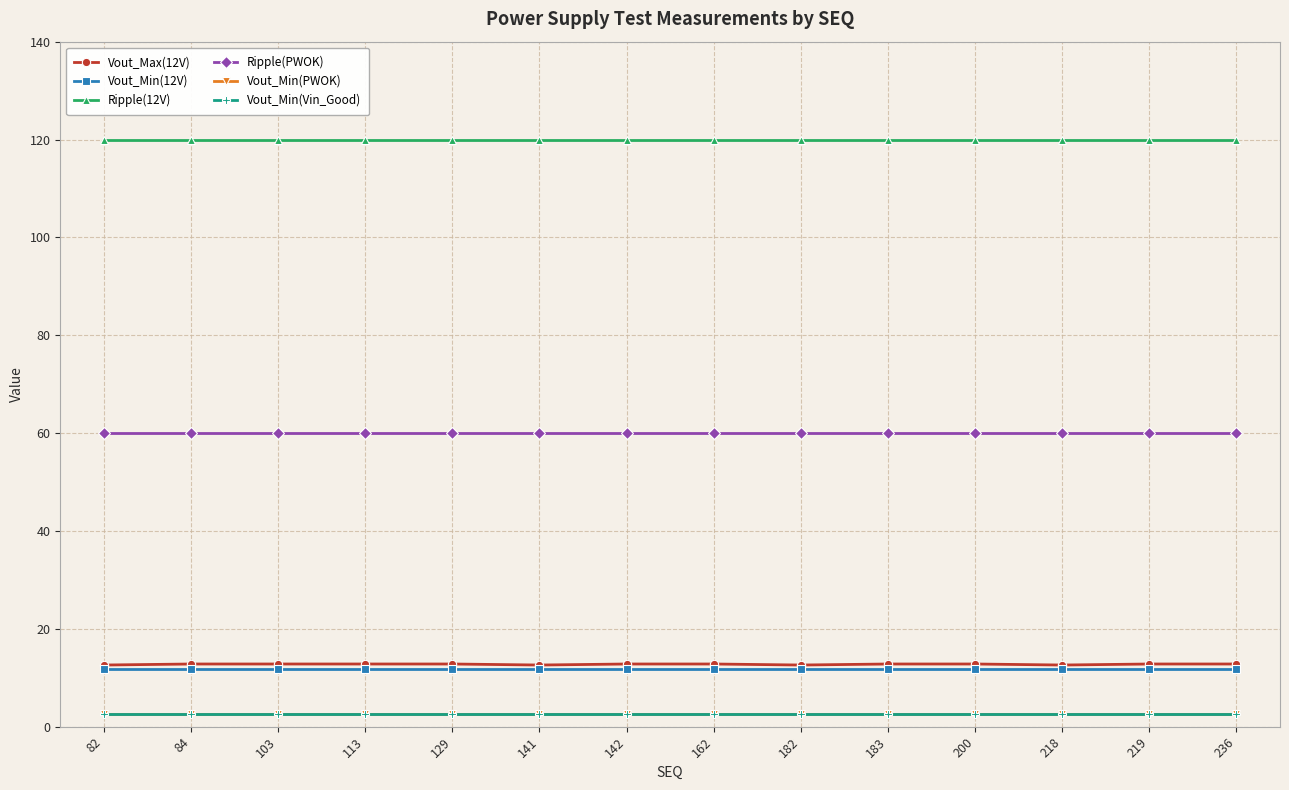

Is this an area chart (filled region under the line)?

No